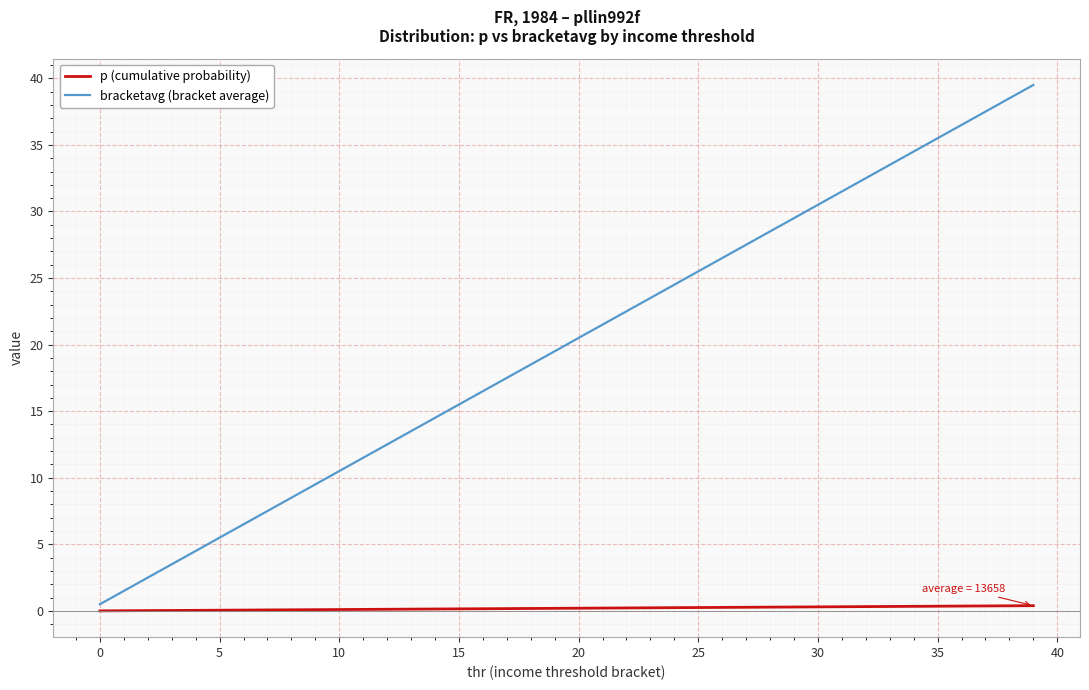

Which series has the largest total across all categories?

bracketavg (bracket average)